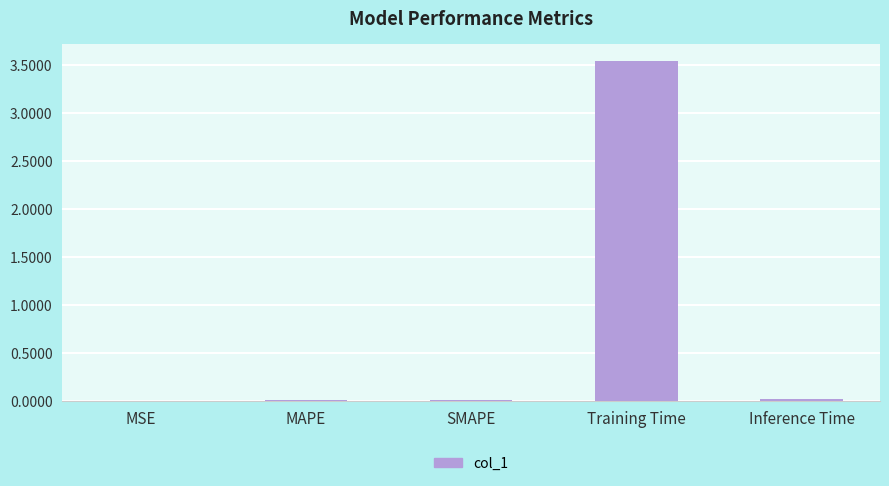

At which category does the chart reach its peak across all series?

Training Time